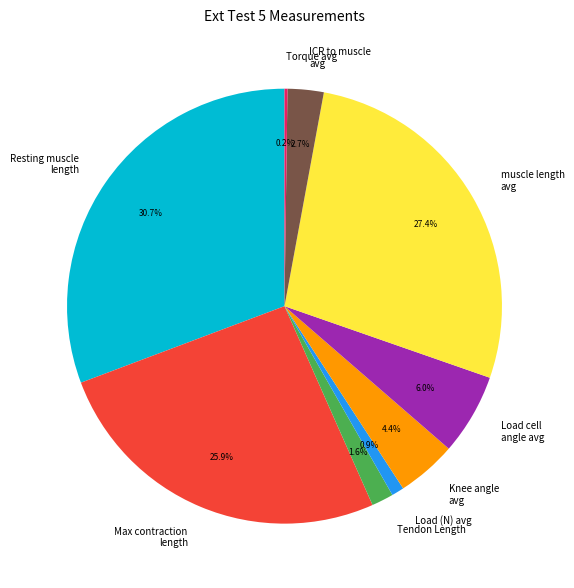

Which category has the biggest portion of the pie?

Resting muscle length